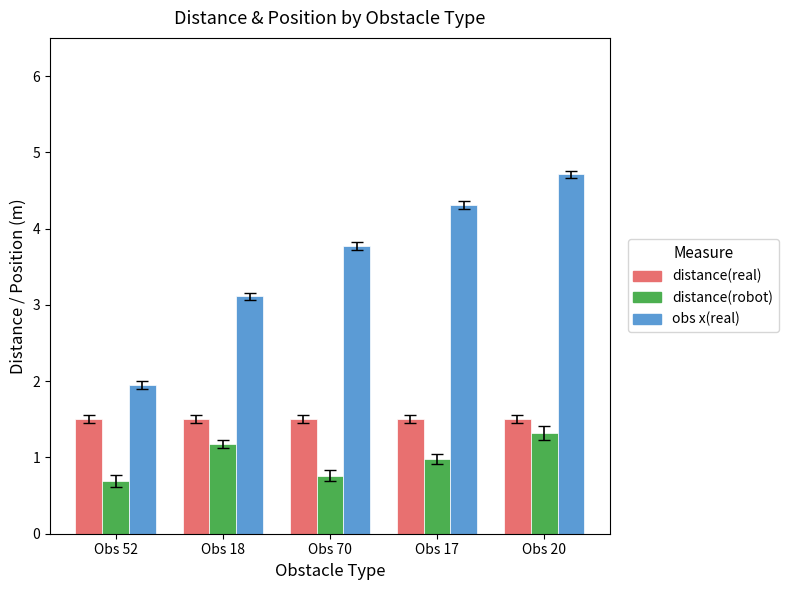

Is the value of obs x(real) at Obs 52 greater than the value of distance(robot) at Obs 52?

Yes